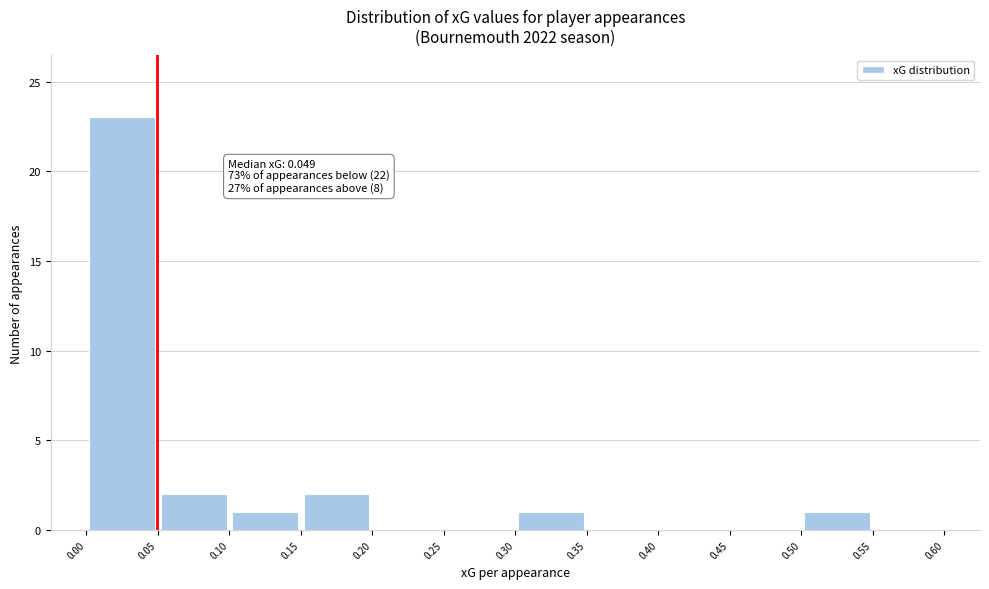

Over which range of the x-axis is the bar tallest?

0.00 to 0.05